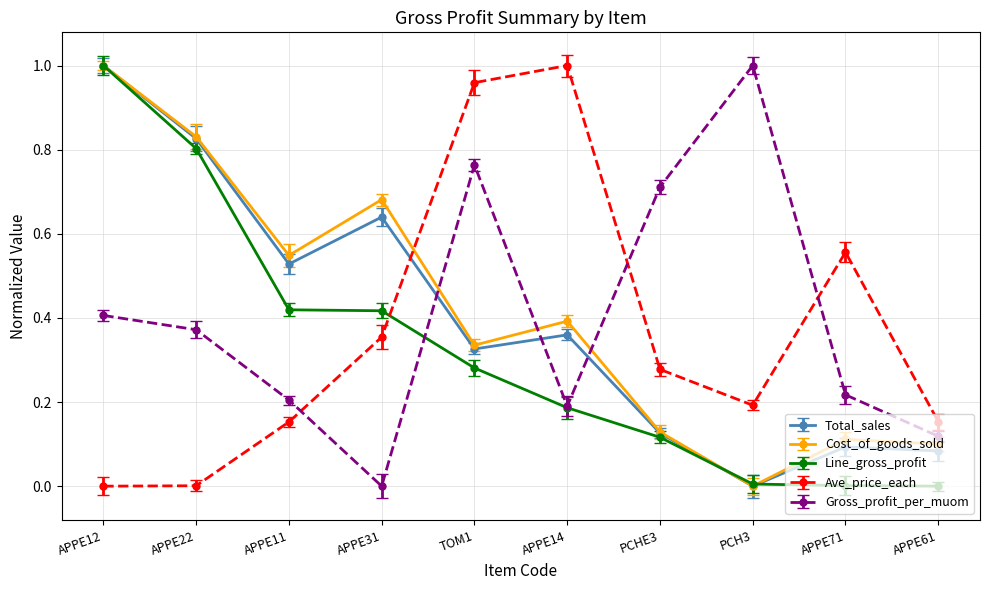

At which label is Gross_profit_per_muom closest to 0?

APPE31